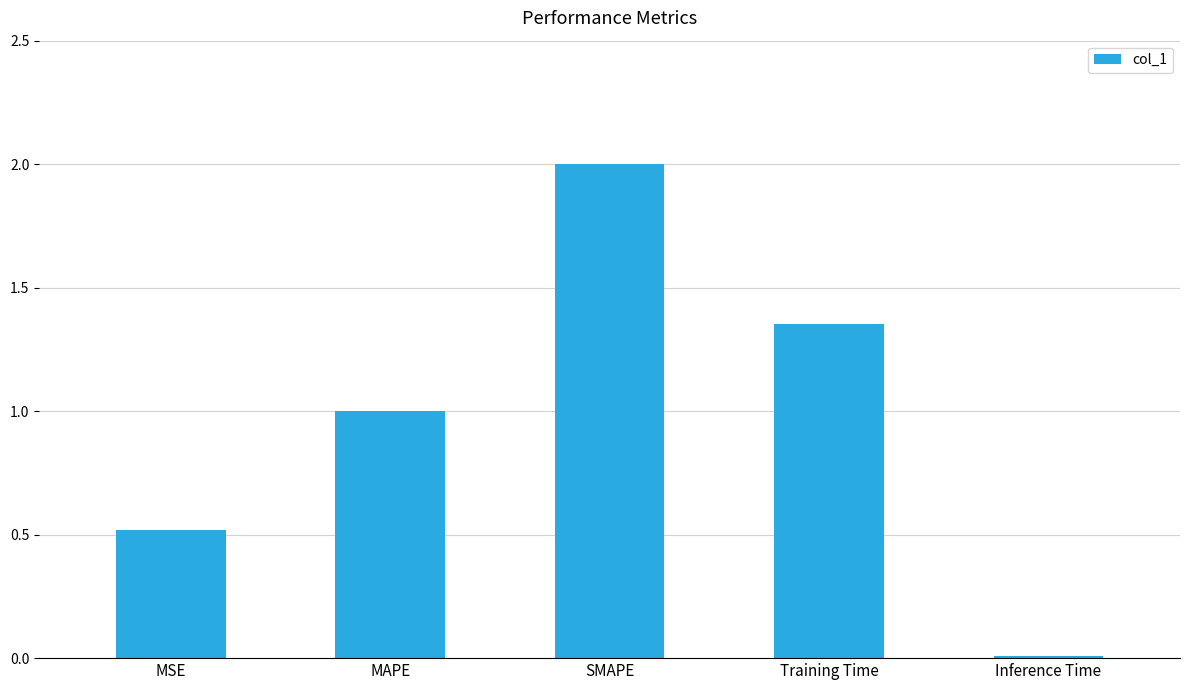

What is the difference between the values at MAPE and Training Time?

0.4